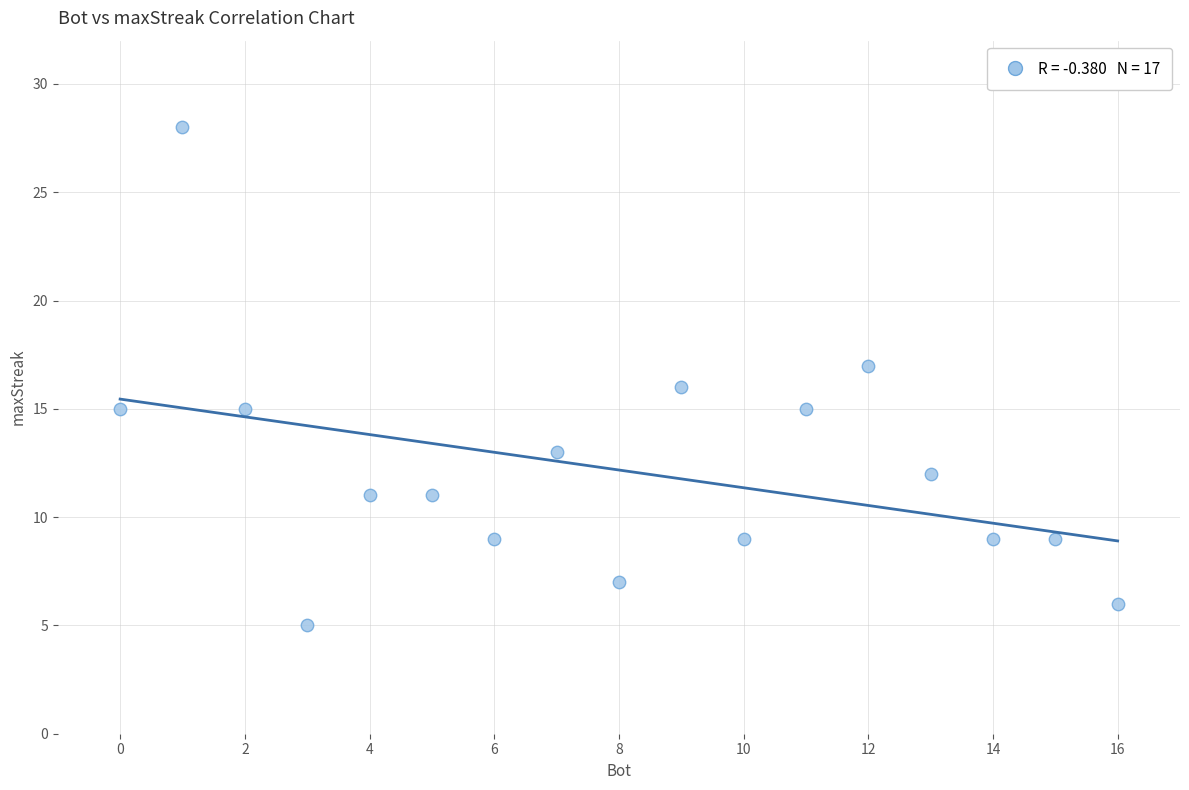

What is the range of X values (max minus min)?

16